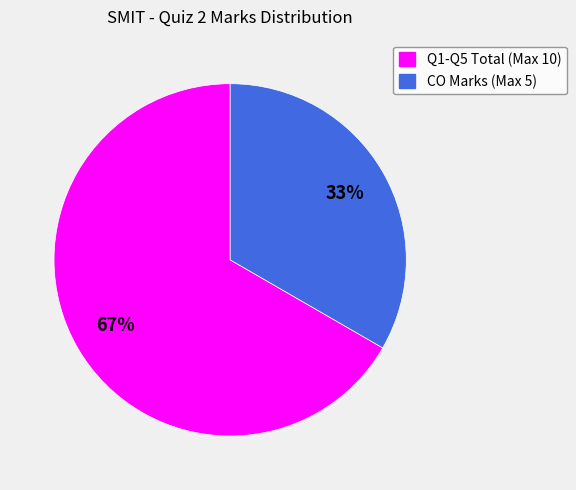

How many segments does this pie chart have?

2